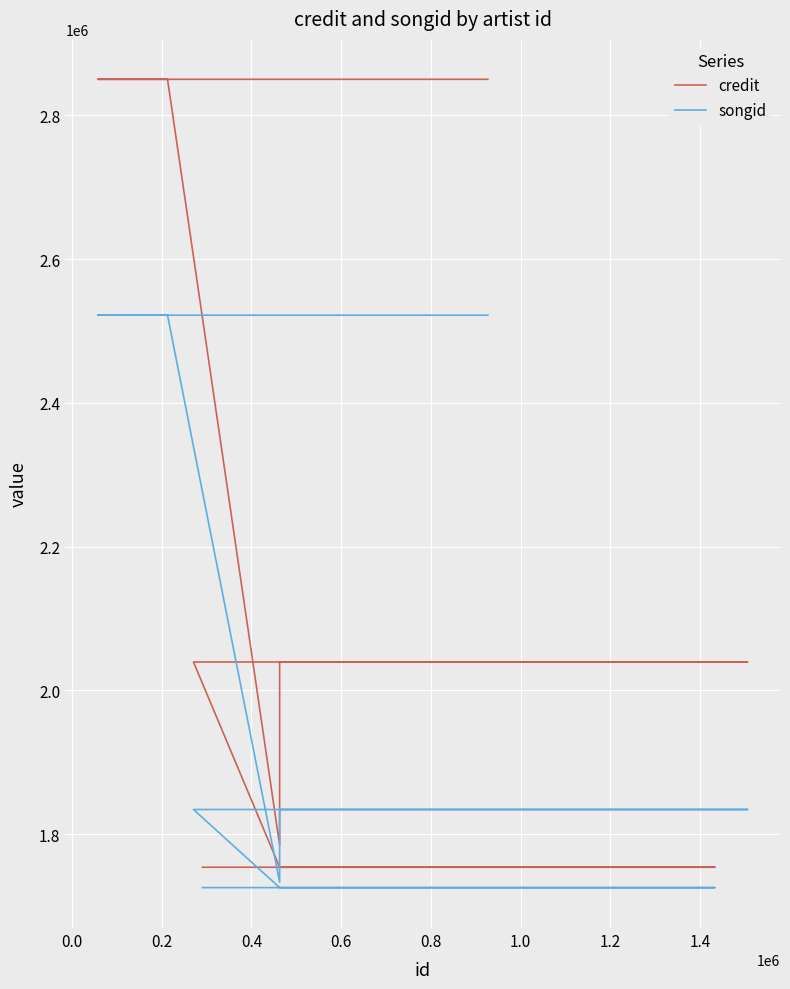

Does the chart display data point markers on the line(s)?

No